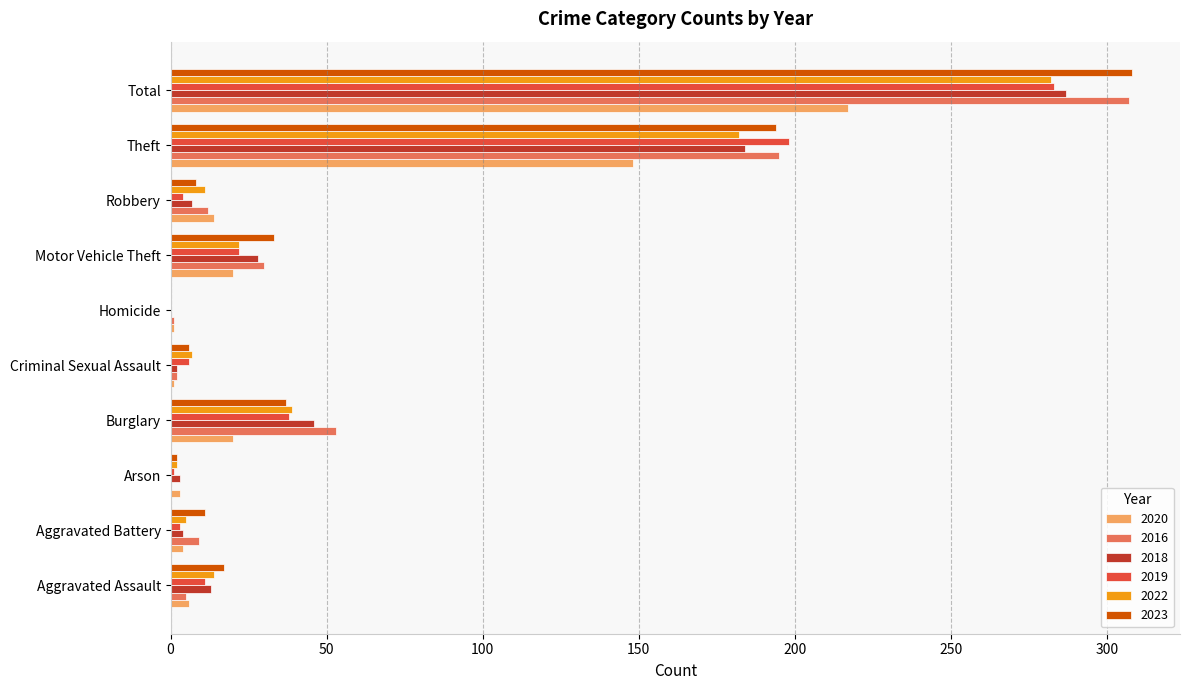

True or false: 2020 has a value of 30 at Theft.

False